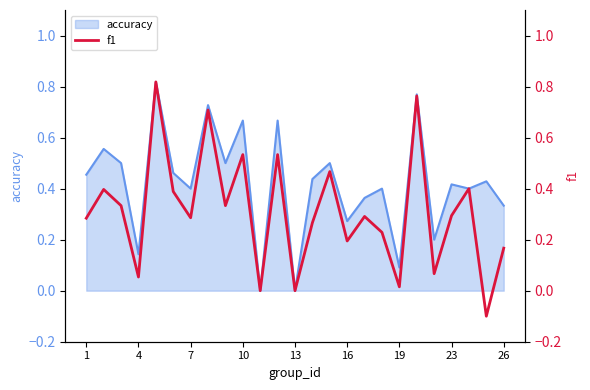

True or false: the data has more than 1 interior local peaks.

True